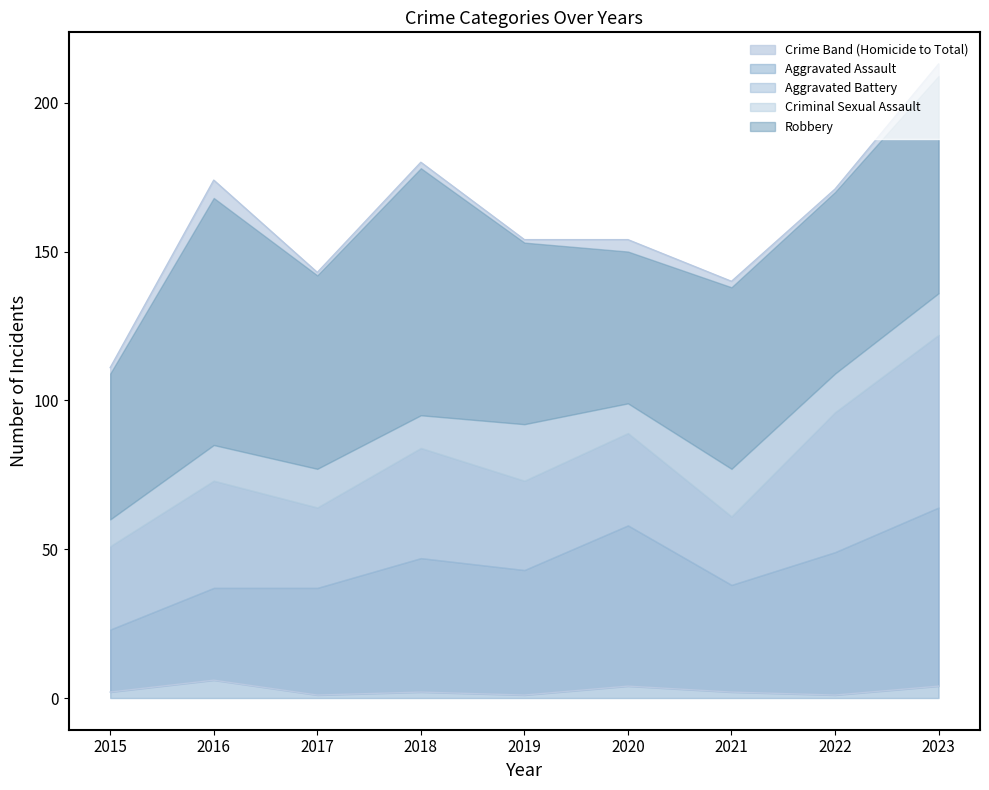

True or false: Criminal Sexual Assault has a value of 20 at 2018.

False